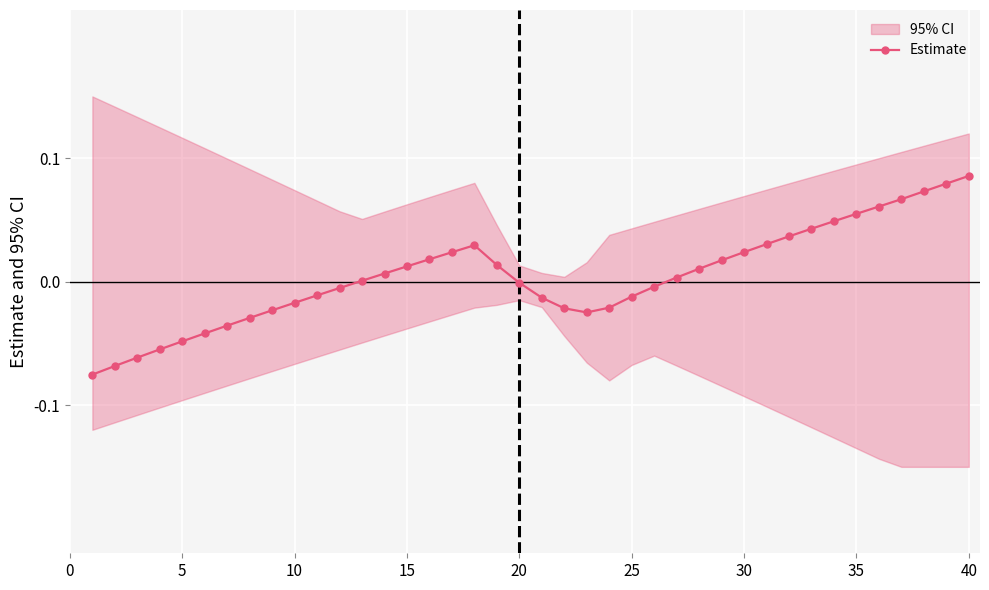

How many points are lower than both their immediate neighbors (excluding endpoints)?

1